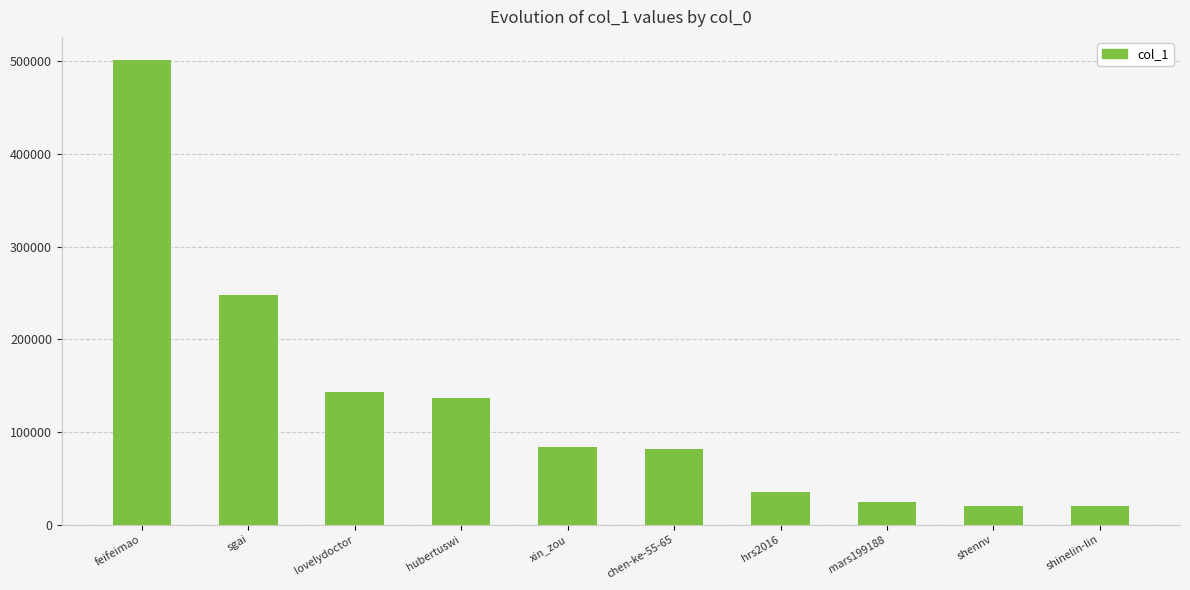

What is the minimum value shown in the chart?

19562